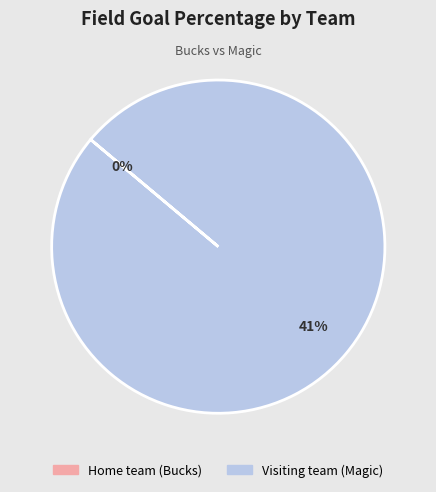

To the nearest percent, what is the difference between the Home team (Bucks) and Visiting team (Magic) slice percentages?

100%